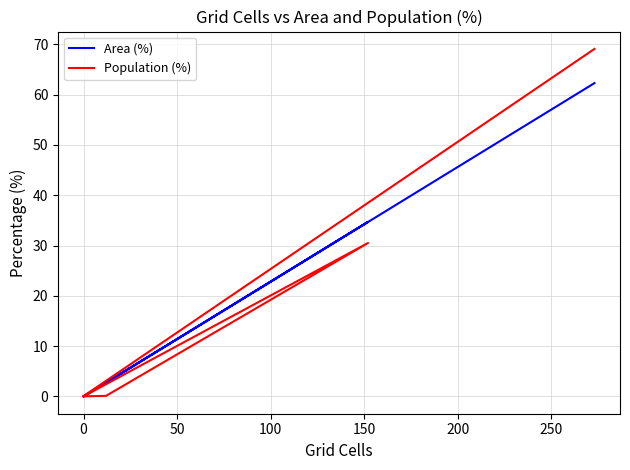

Which series has the largest total across all categories?

Population (%)